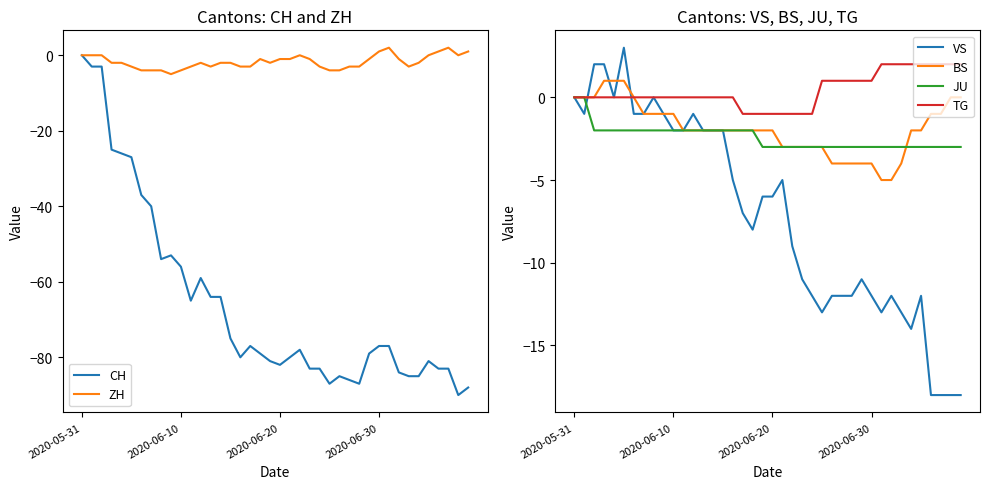

Is the value of VS at 38 greater than the value of TG at 31?

No